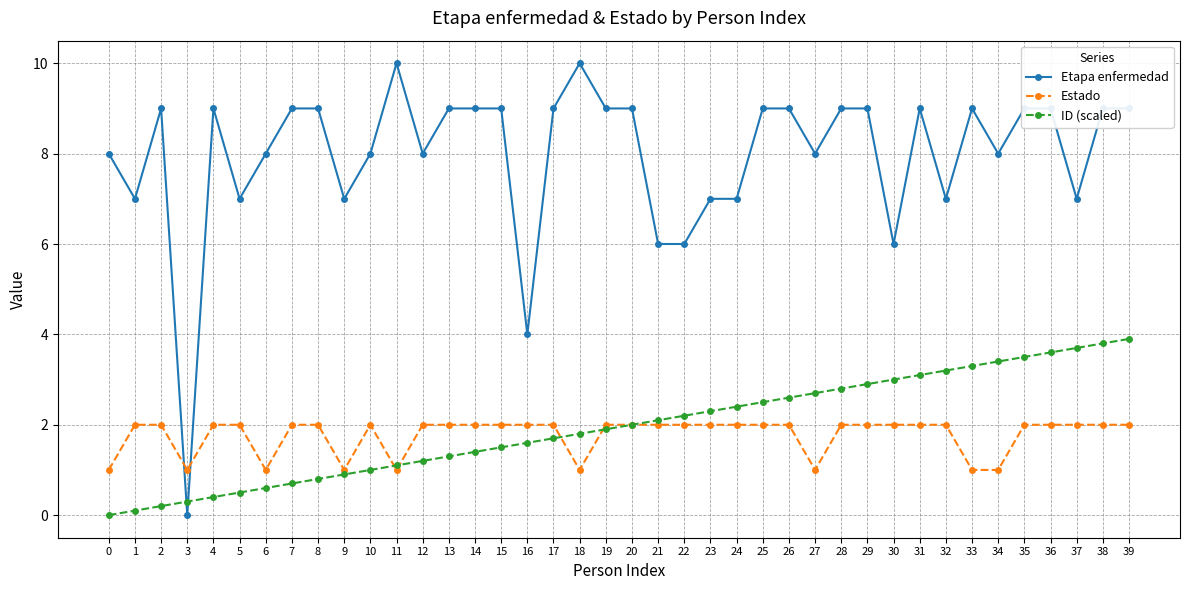

What is the highest value of the Estado series?

2.0